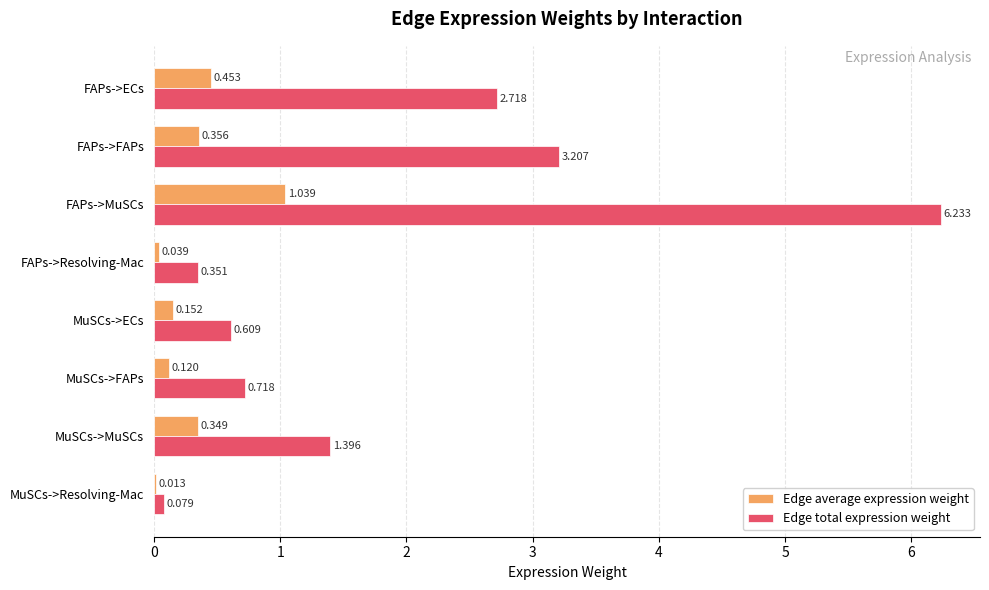

Which series has the widest spread of values?

Edge total expression weight